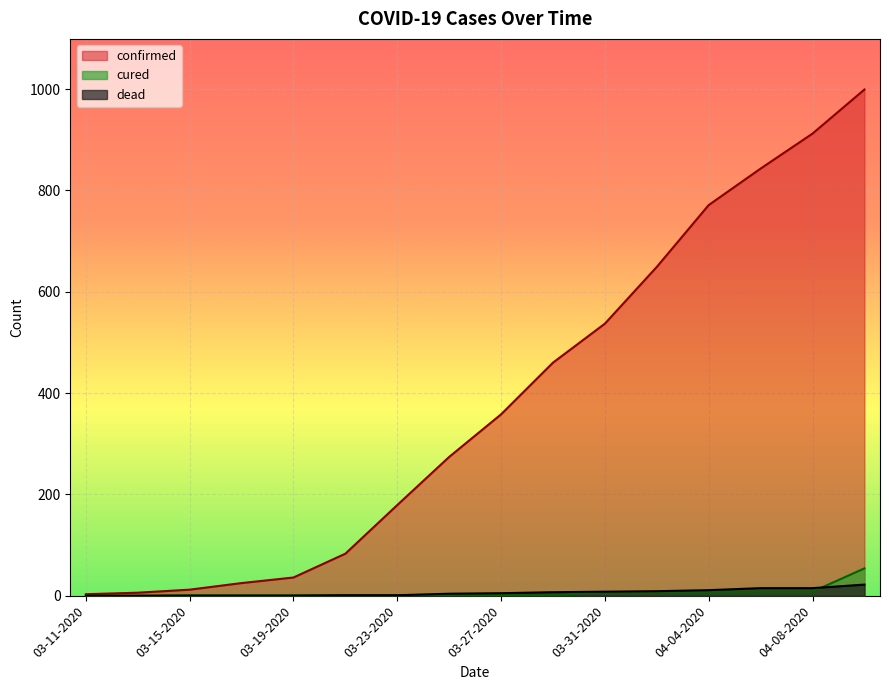

Is the value of cured at 03-27-2020 greater than the value of confirmed at 03-19-2020?

No